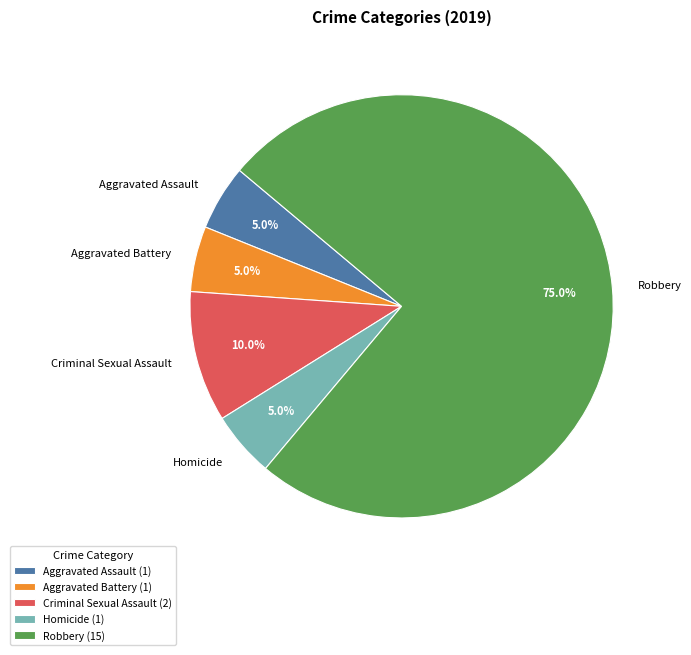

Do Criminal Sexual Assault and Aggravated Battery together represent more than half of the pie?

No